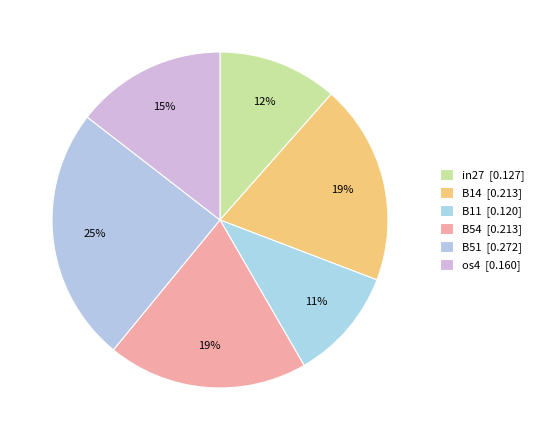

How many segments does this pie chart have?

6